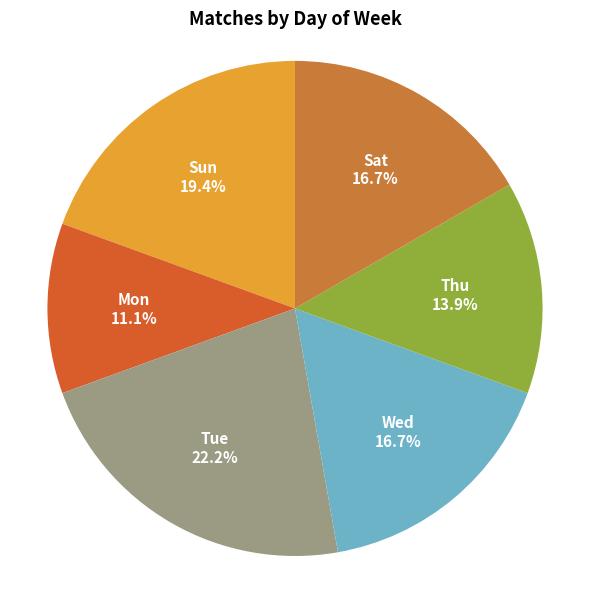

How many slices are in this pie chart?

6